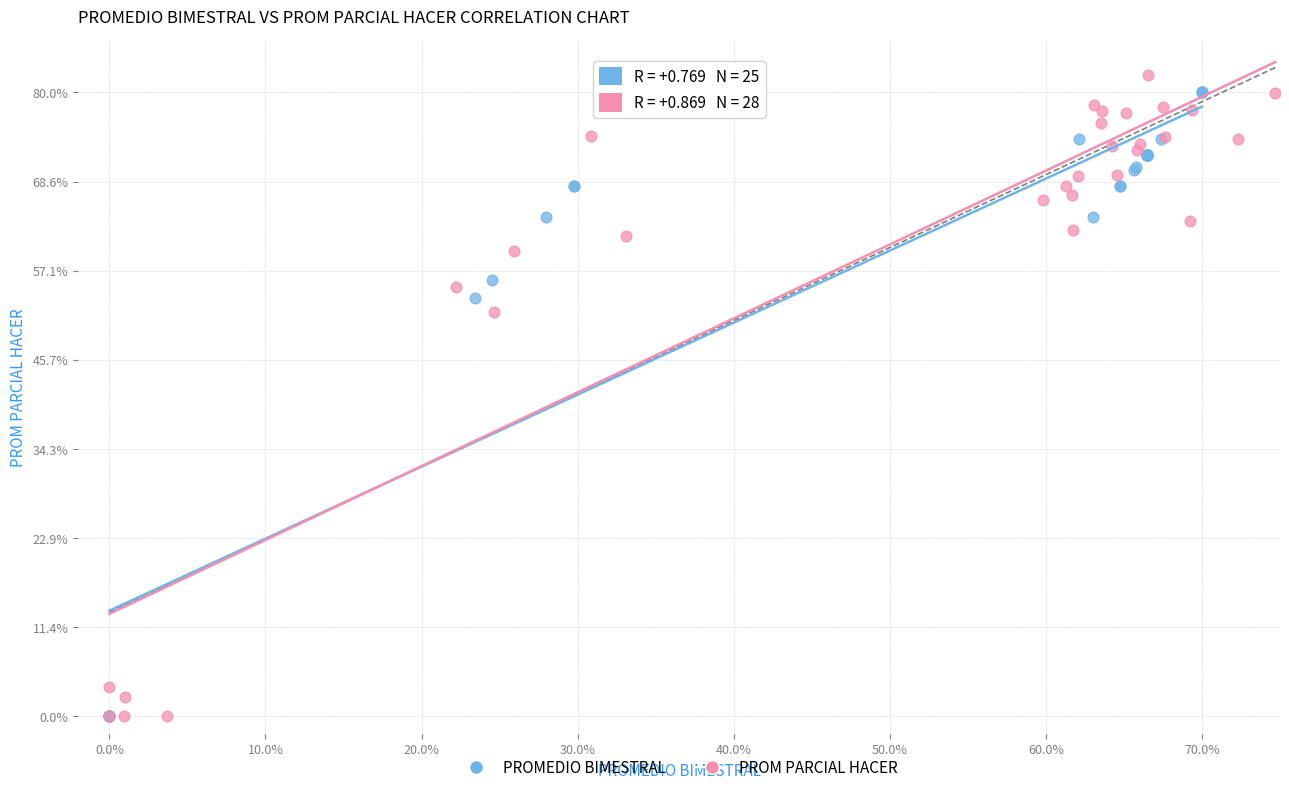

What are all the series names shown in the legend?

PROMEDIO BIMESTRAL, PROM PARCIAL HACER